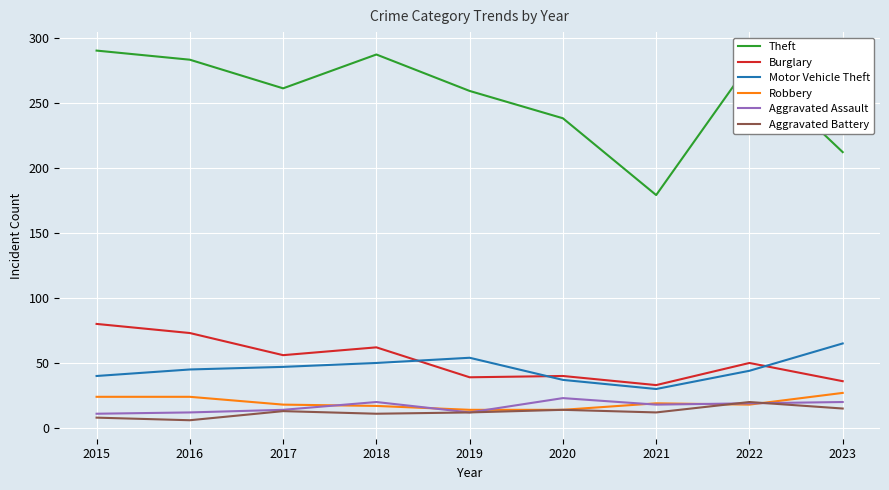

What is the difference between the maximum and second lowest values in the Motor Vehicle Theft series?

28